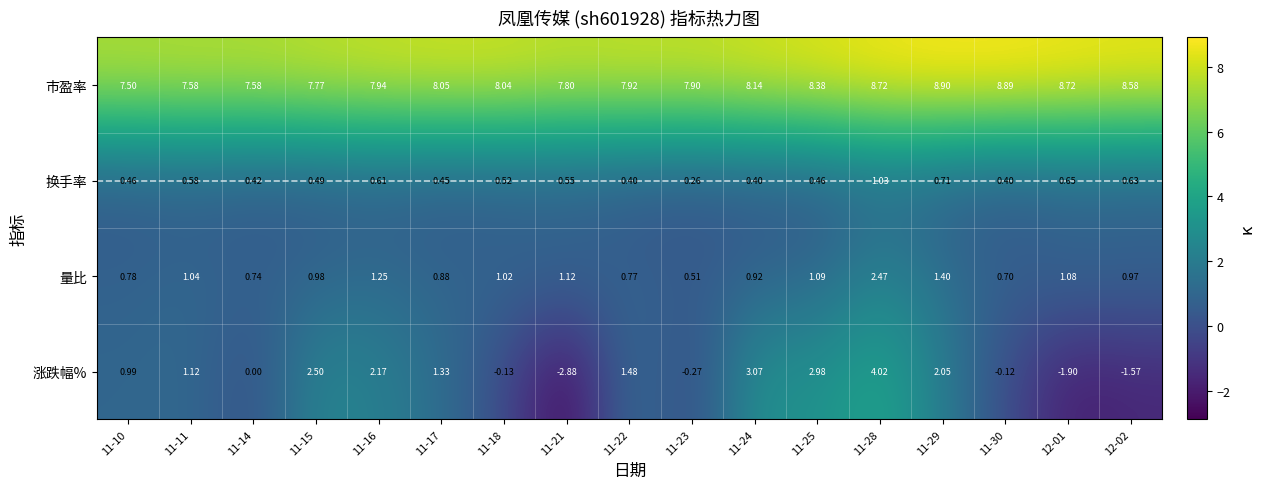

Is the value of 涨跌幅% at 11-18 greater than the value of 换手率 at 11-30?

No